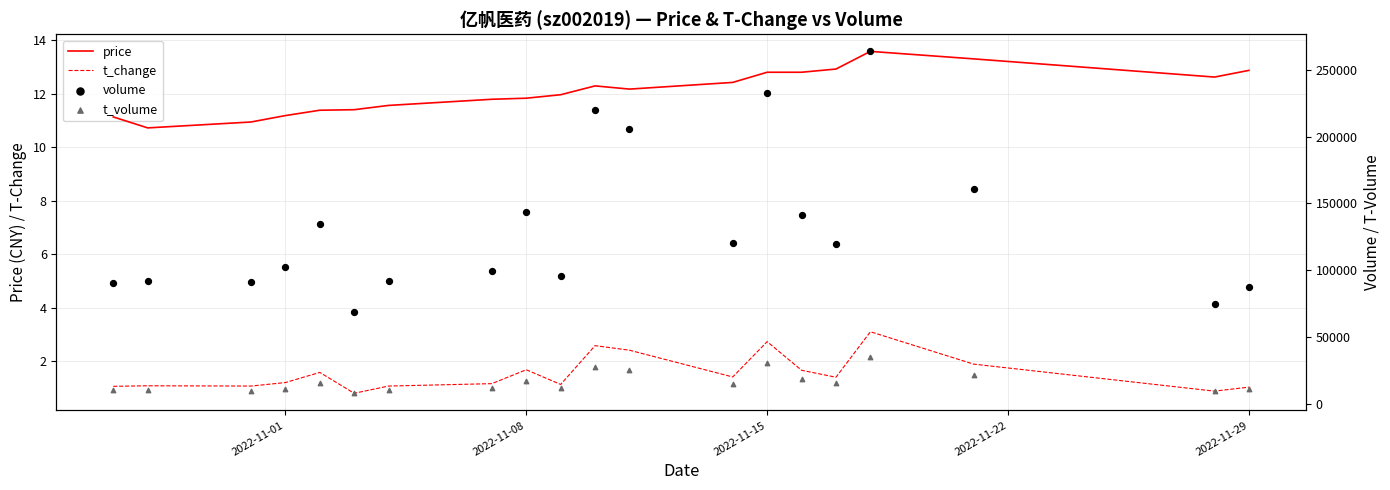

Which series has the largest total across all categories?

volume